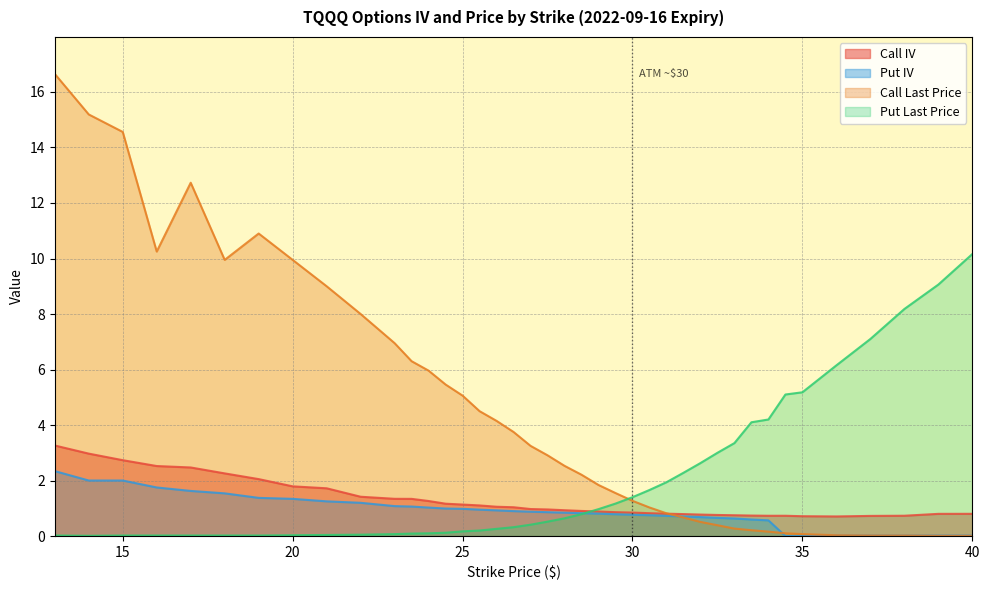

What is the value of the Put IV point at the 32nd from the left?

0.6